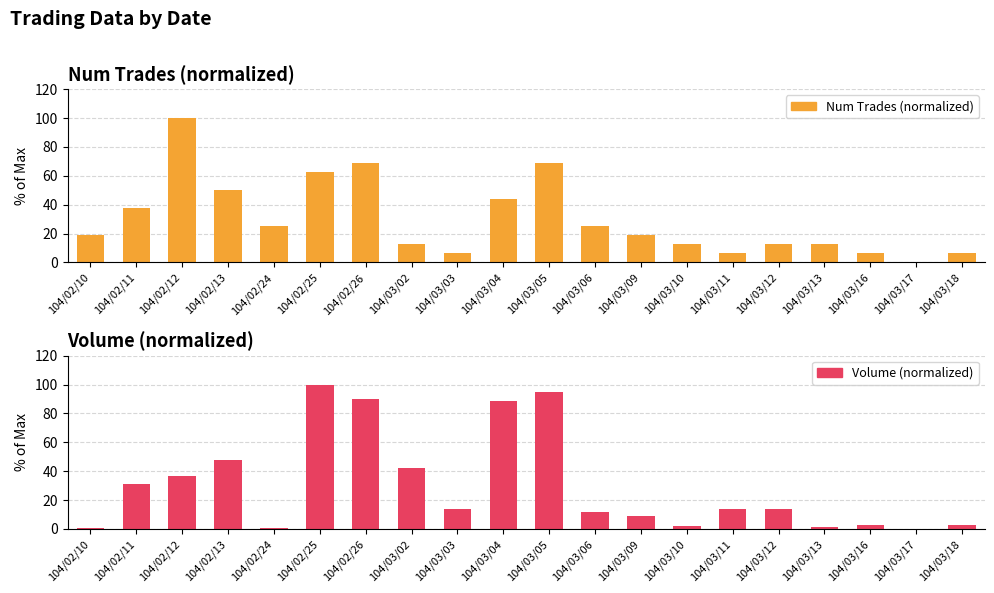

What is the average value of the Volume (normalized) series?

30.2